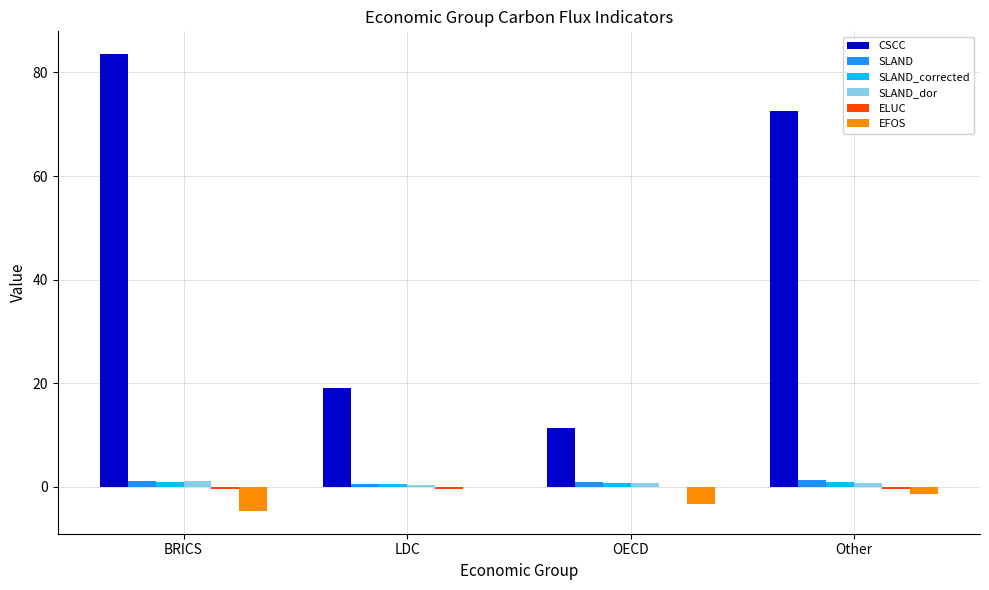

The CSCC series shows 109.4 at BRICS. True or false?

False